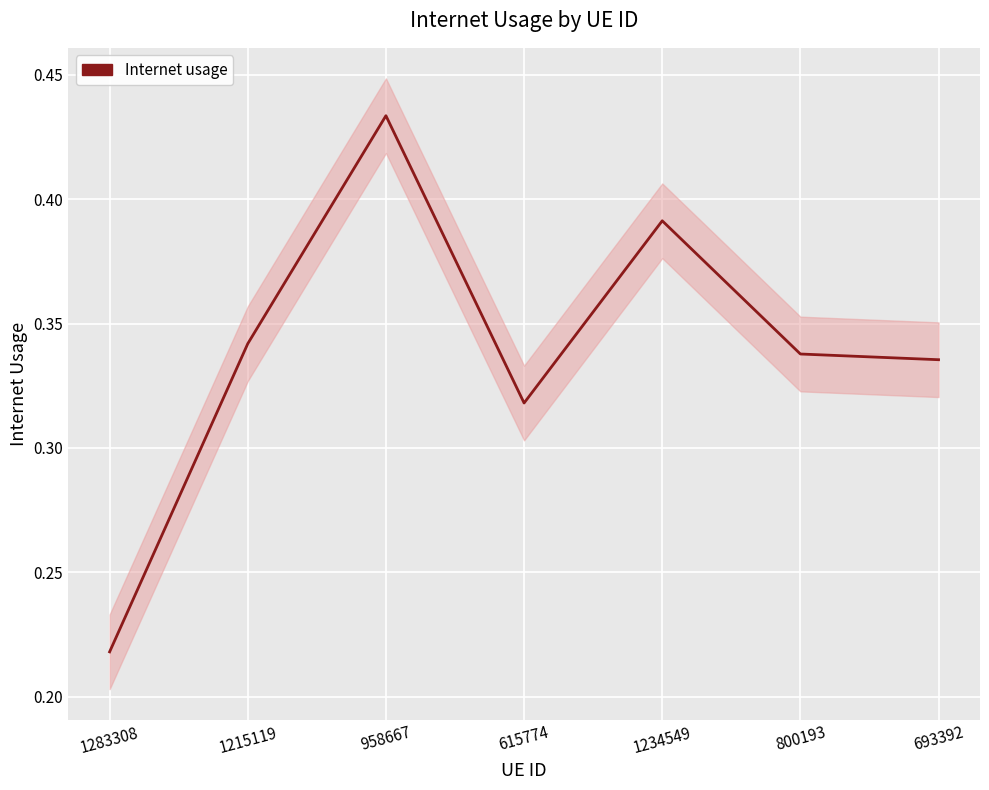

What is the average value?

0.3